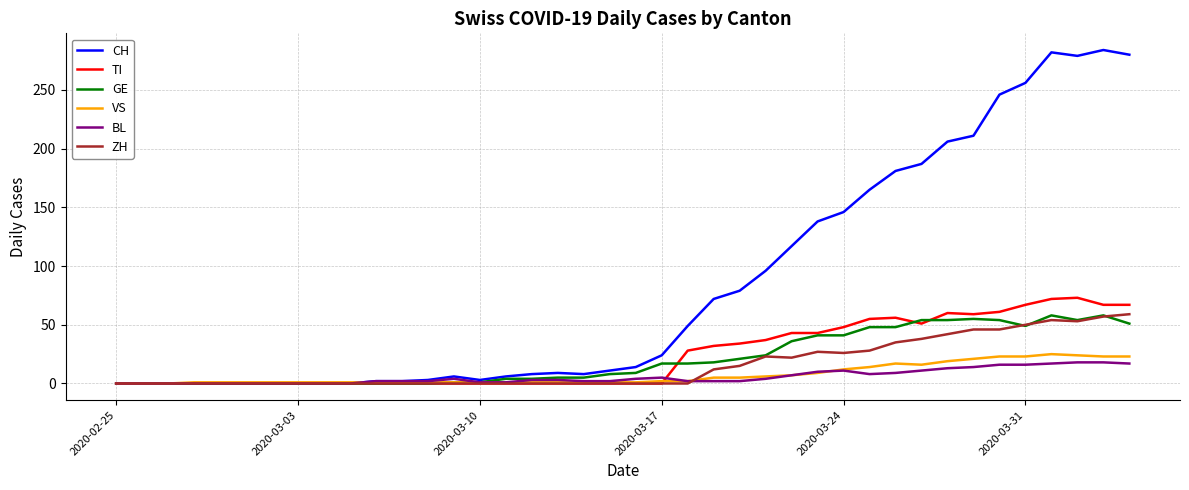

Which series has the largest total across all categories?

CH